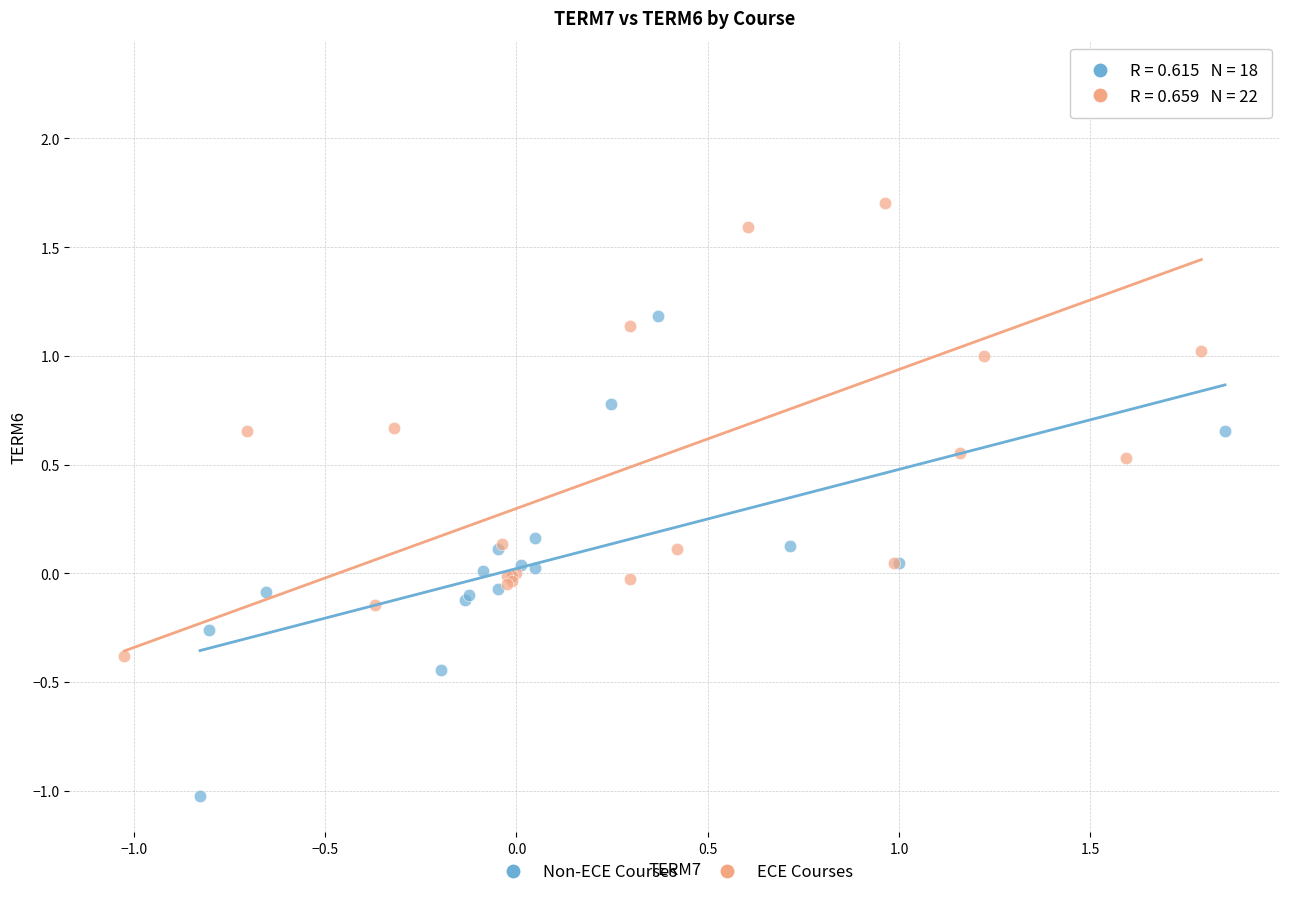

Which series reaches the minimum Y coordinate?

Non-ECE Courses